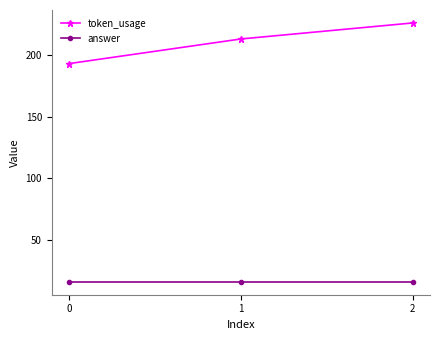

How many data points does each series have?

3